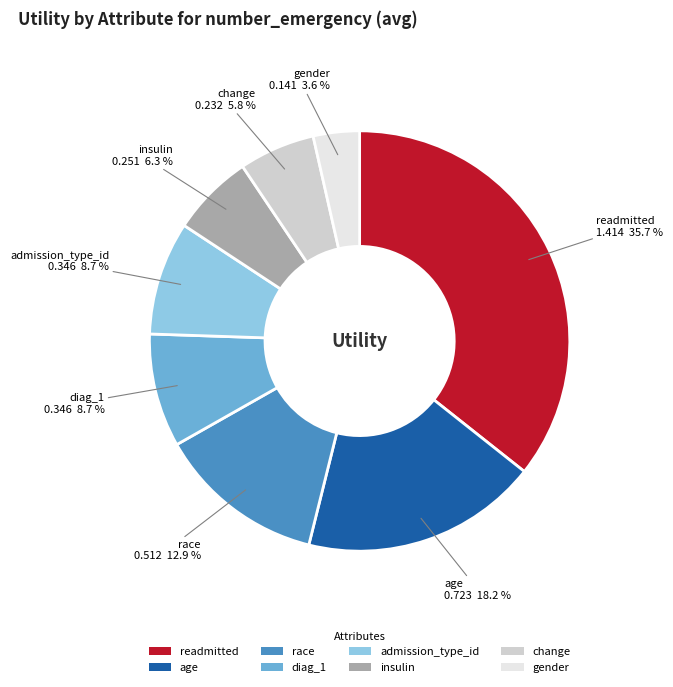

Does race account for over 50% of the chart?

No